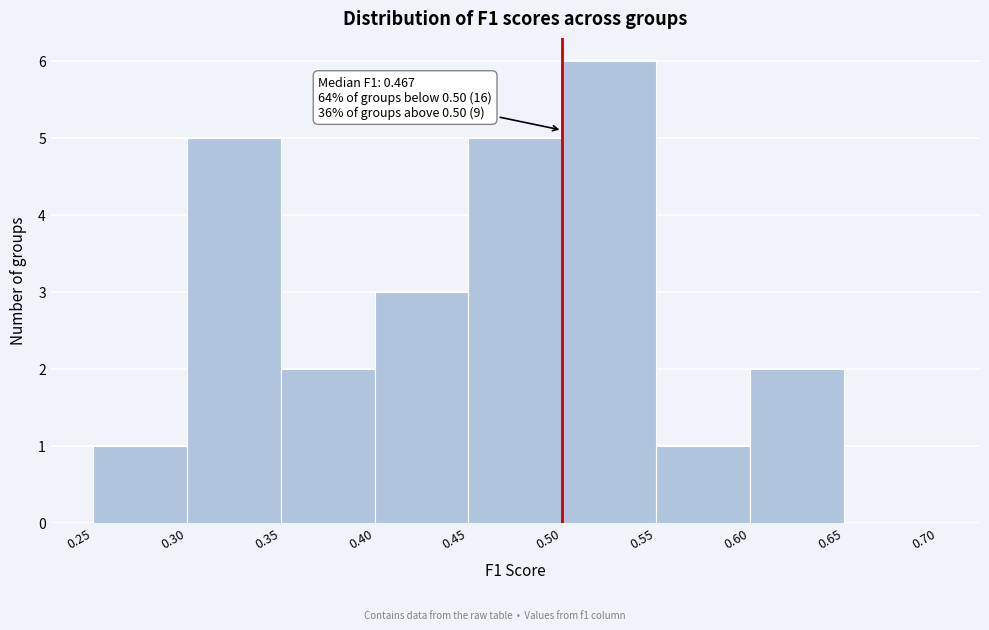

Over which range of the x-axis is the bar tallest?

0.50 to 0.55